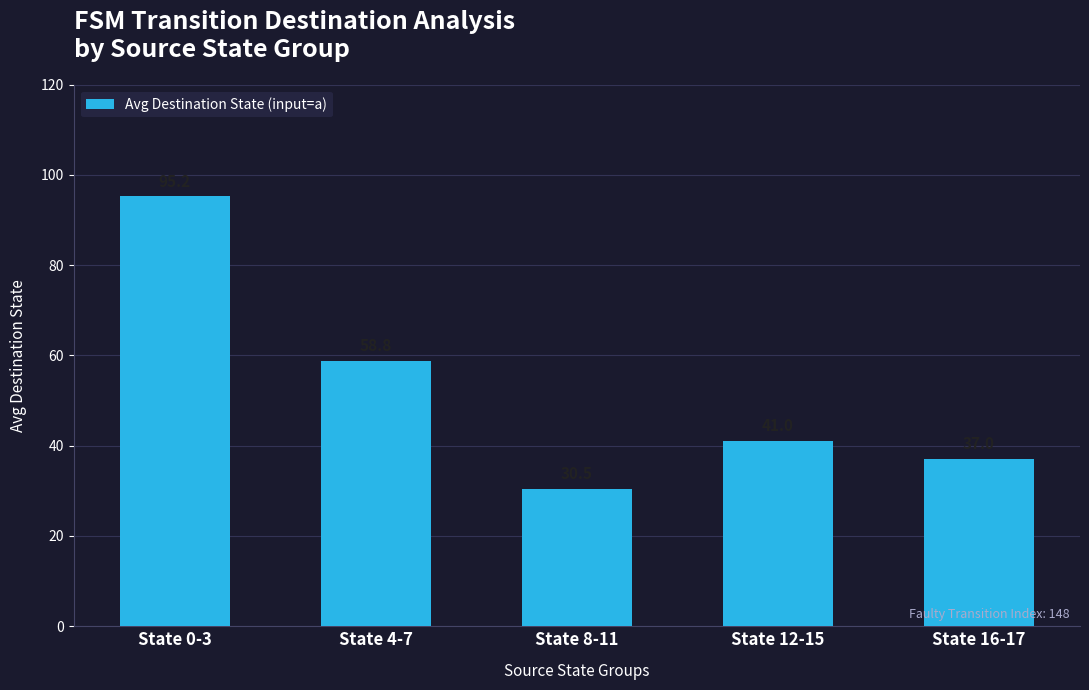

Is it true that the value at State 8-11 is 30.5?

True